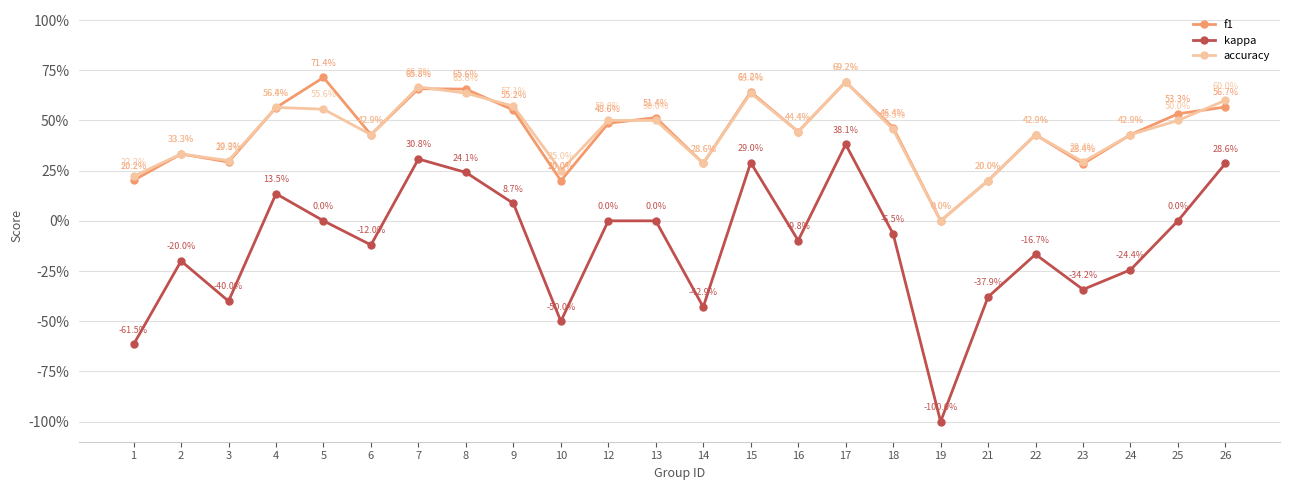

How many data points in accuracy are above 0?

23